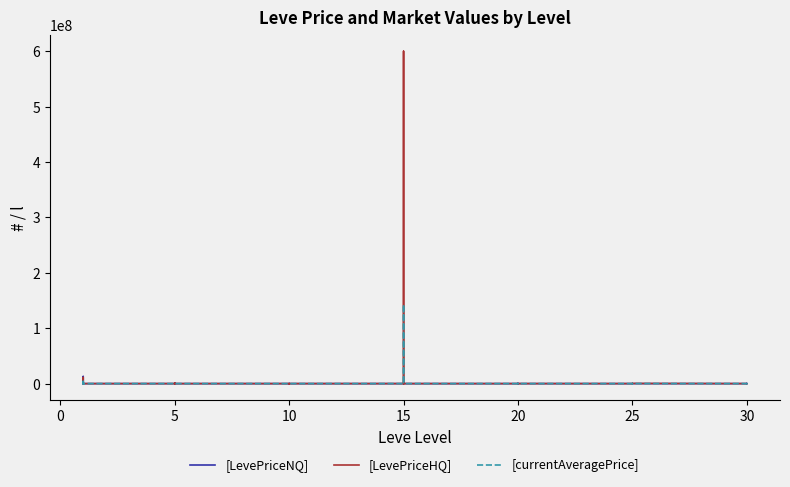

What are all the series names shown in the legend?

[LevePriceNQ], [LevePriceHQ], [currentAveragePrice]